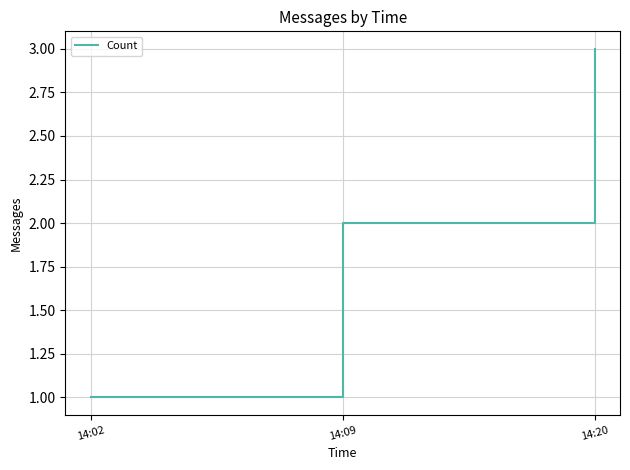

Reading left to right, list all the values displayed in this chart.

1	2	3